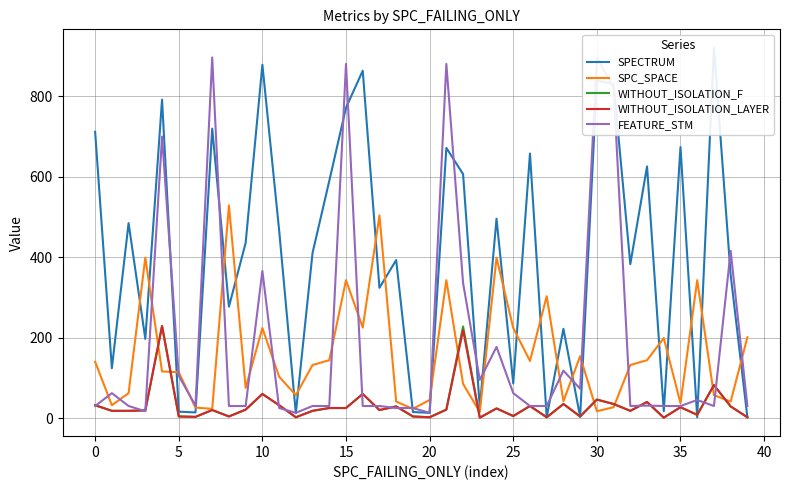

Reading right to left, list all the values displayed in this chart.

SPECTRUM: 2	356	921	2	674	17	626	383	831	840	3	222	2	658	86	496	26	607	672	13	15	393	324	864	772	590	411	12	468	879	436	277	720	14	16	792	197	485	124	712
SPC_SPACE: 201	41	57	343	37	199	144	132	27	17	154	42	303	142	224	399	15	85	343	45	23	41	504	225	343	144	132	57	103	224	75	529	23	26	114	116	399	62	32	140
WITHOUT_ISOLATION_F: 2	29	82	8	27	1	40	18	35	46	4	35	2	30	5	24	1	228	21	2	4	29	20	60	25	25	18	2	32	60	21	4	20	3	4	229	19	18	18	32
WITHOUT_ISOLATION_LAYER: 2	29	82	8	27	1	40	18	35	46	4	35	2	30	5	24	1	219	21	2	4	29	20	60	25	25	18	2	32	60	21	4	20	3	4	229	19	18	18	32
FEATURE_STM: 30	416	30	45	30	30	31	30	822	897	73	118	30	30	62	177	95	336	881	13	25	25	30	30	881	30	30	13	25	366	30	30	897	31	105	700	17	30	62	30